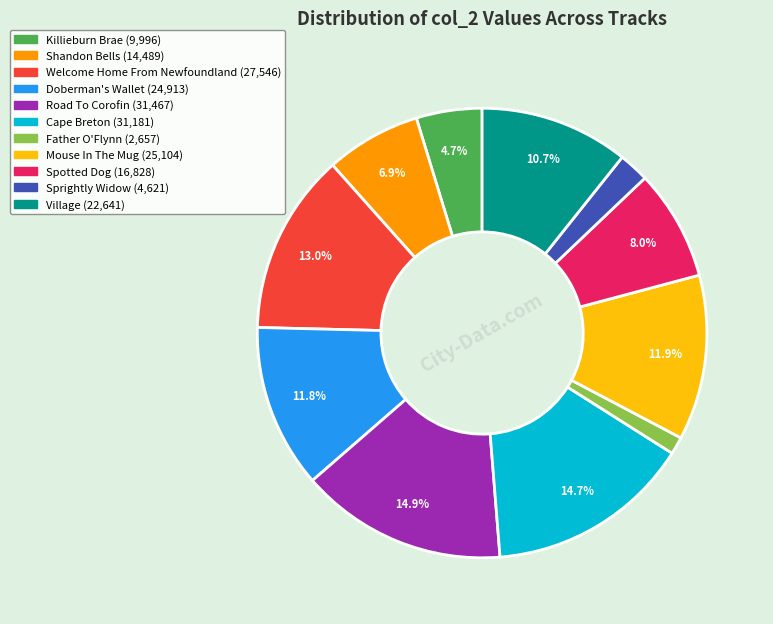

True or false: Doberman's Wallet accounts for 12% of the total.

True